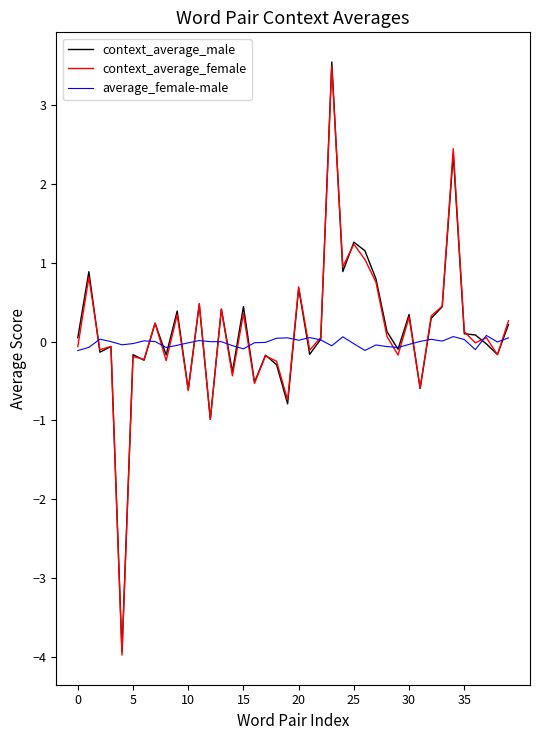

Does the chart display data point markers on the line(s)?

No